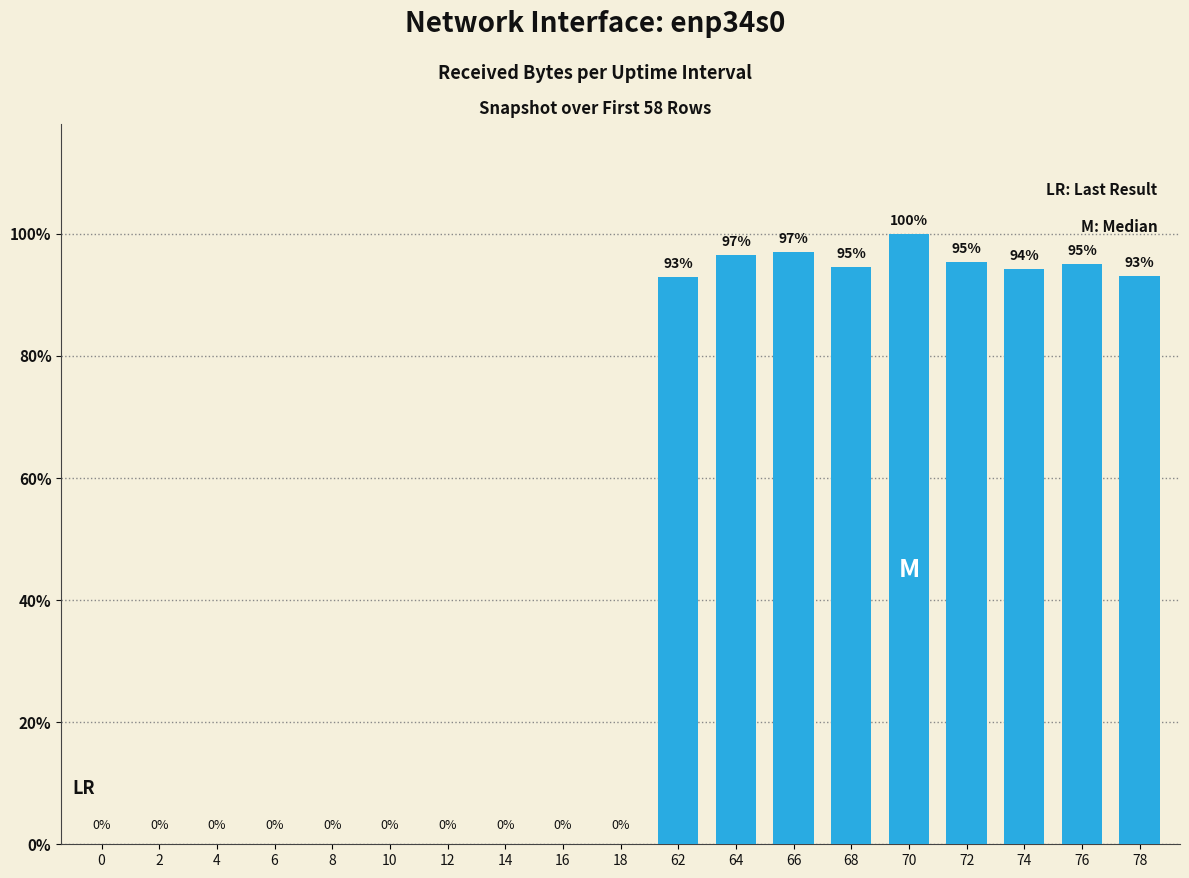

Reading left to right, list all the values displayed in this chart.

0	0	0	0	0	0	0	0	0	0	13492989	14016099	14093230	13734363	14521963	13860795	13695597	13812444	13514104